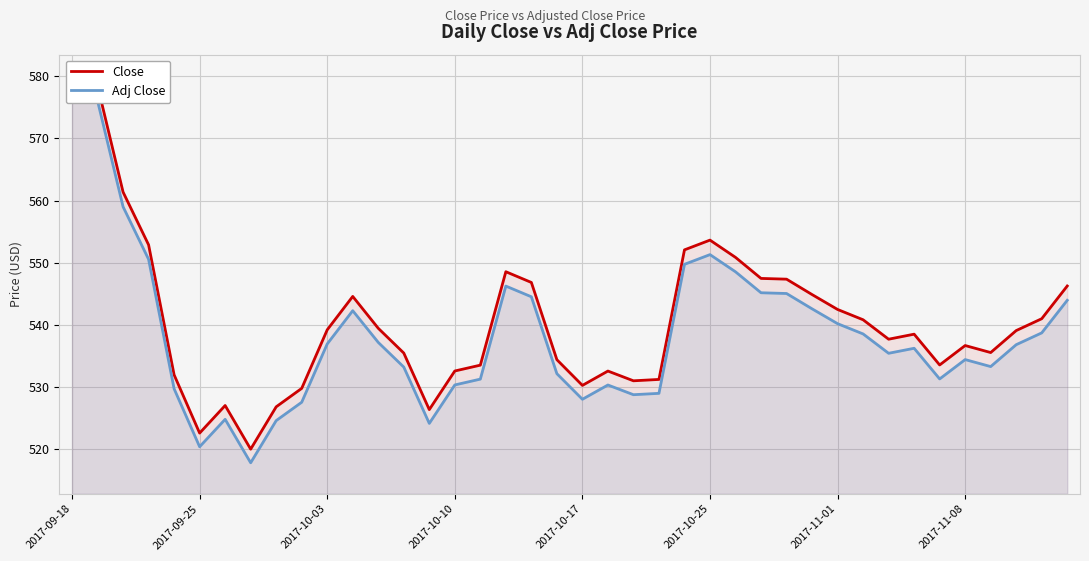

Rank the series by their maximum value, from highest to lowest.

Close, Adj Close